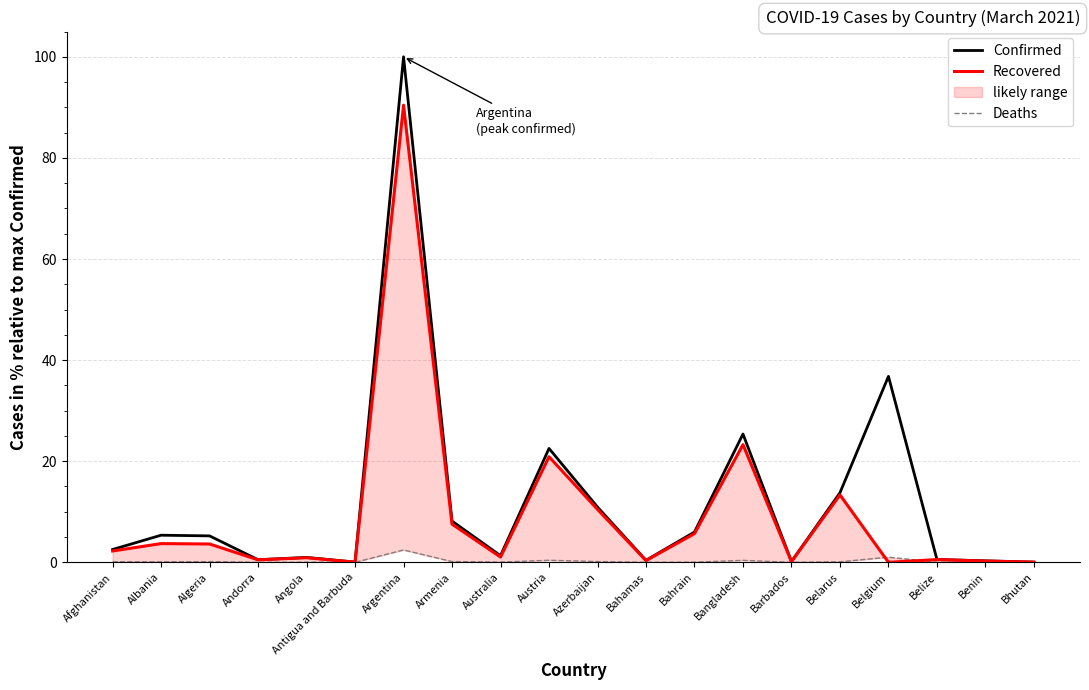

What is the difference between the Recovered values at Bahamas and Albania?

3.4